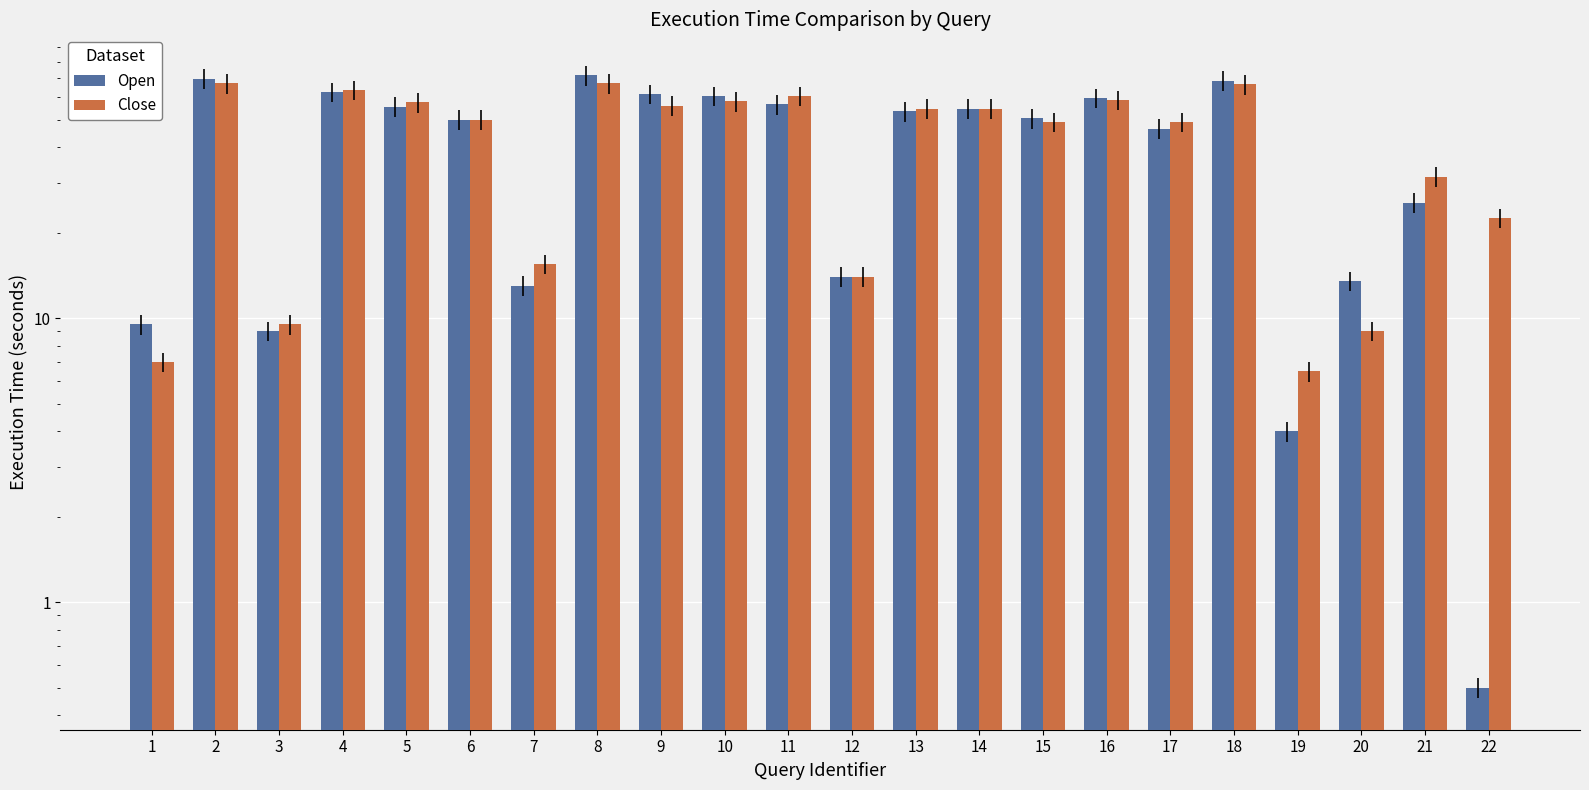

How many values in the Open series exceed 53?

11